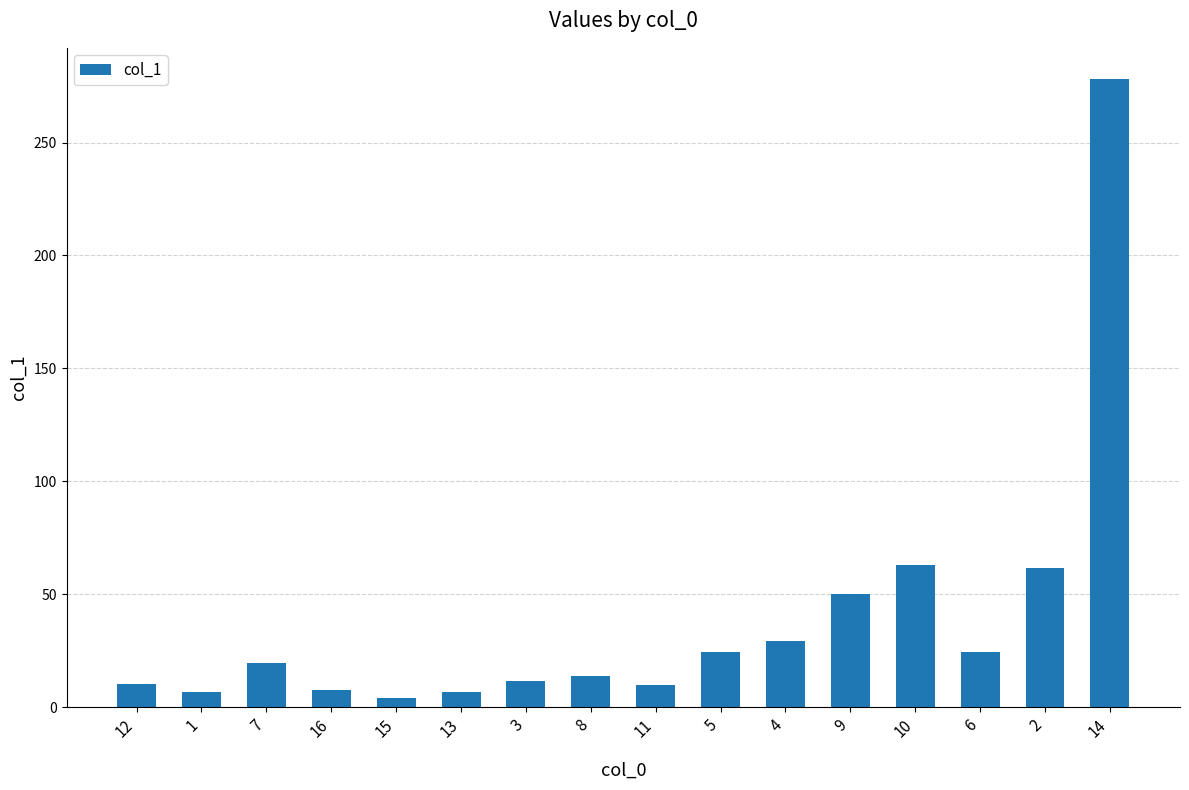

Which has a higher value, 11 or 5?

5